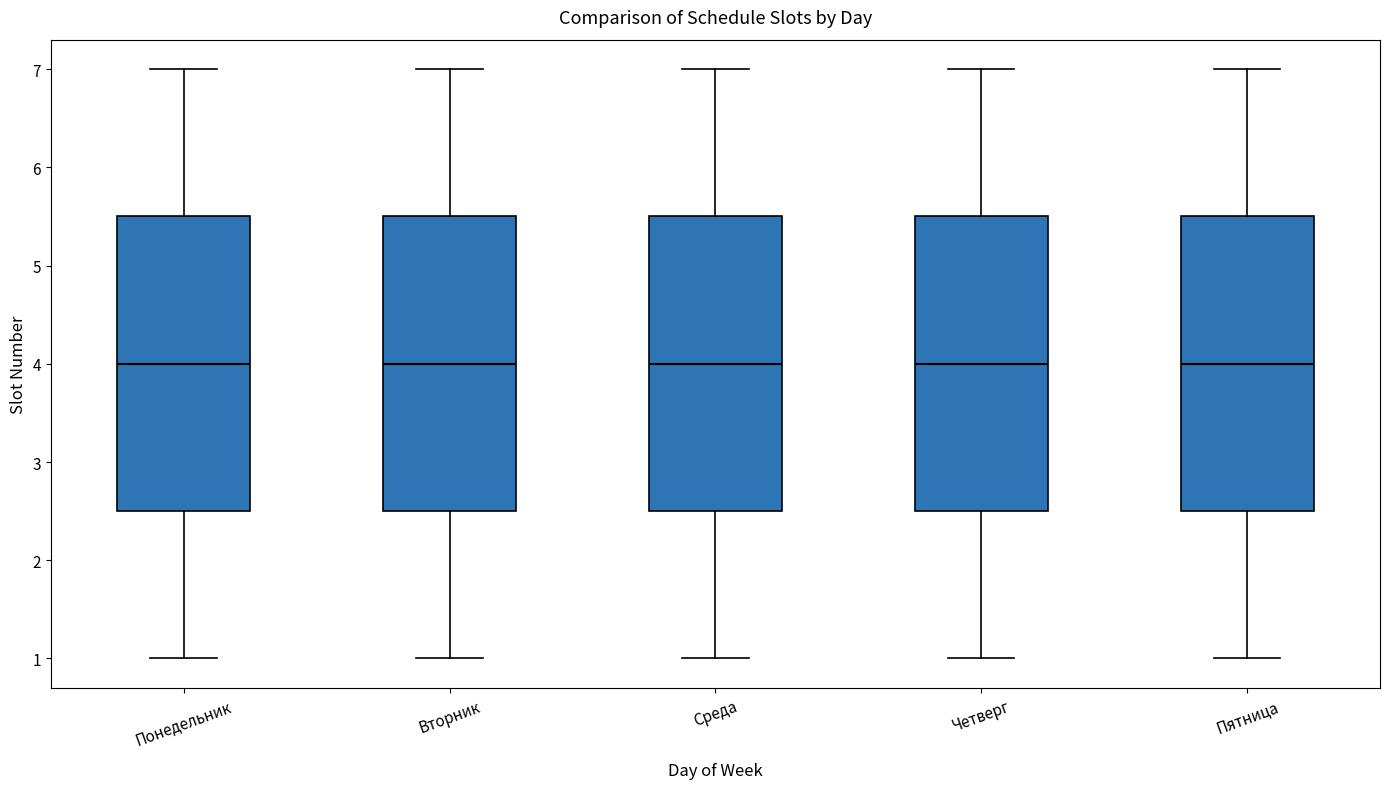

Reading left to right, transcribe this box plot: for each box, give where its median line is, the range the box spans, and where its two whiskers end, as read against the y-axis. The values are not printed on the chart, so give them approximately, as read against the axis.

Понедельник: median 4.0, box 2.5 to 5.5, whiskers 1.0 to 7.0
Вторник: median 4.0, box 2.5 to 5.5, whiskers 1.0 to 7.0
Среда: median 4.0, box 2.5 to 5.5, whiskers 1.0 to 7.0
Четверг: median 4.0, box 2.5 to 5.5, whiskers 1.0 to 7.0
Пятница: median 4.0, box 2.5 to 5.5, whiskers 1.0 to 7.0